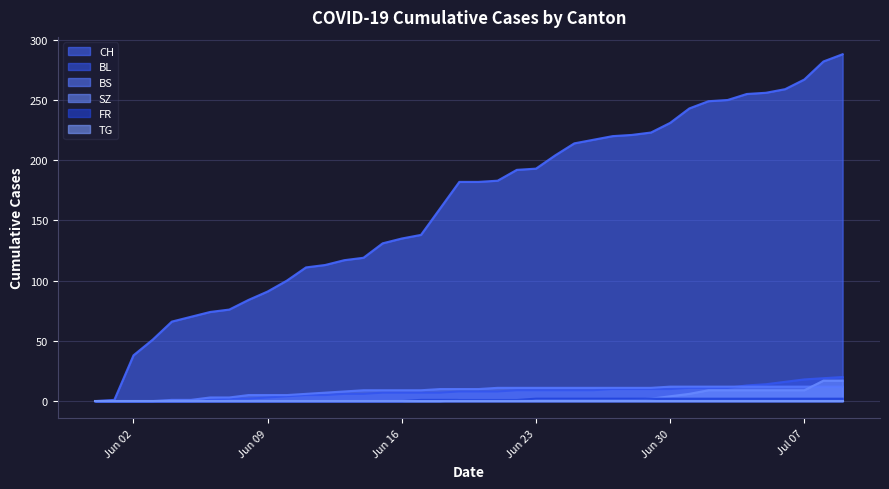

True or false: BS has more than 0 points higher than both neighbors.

False